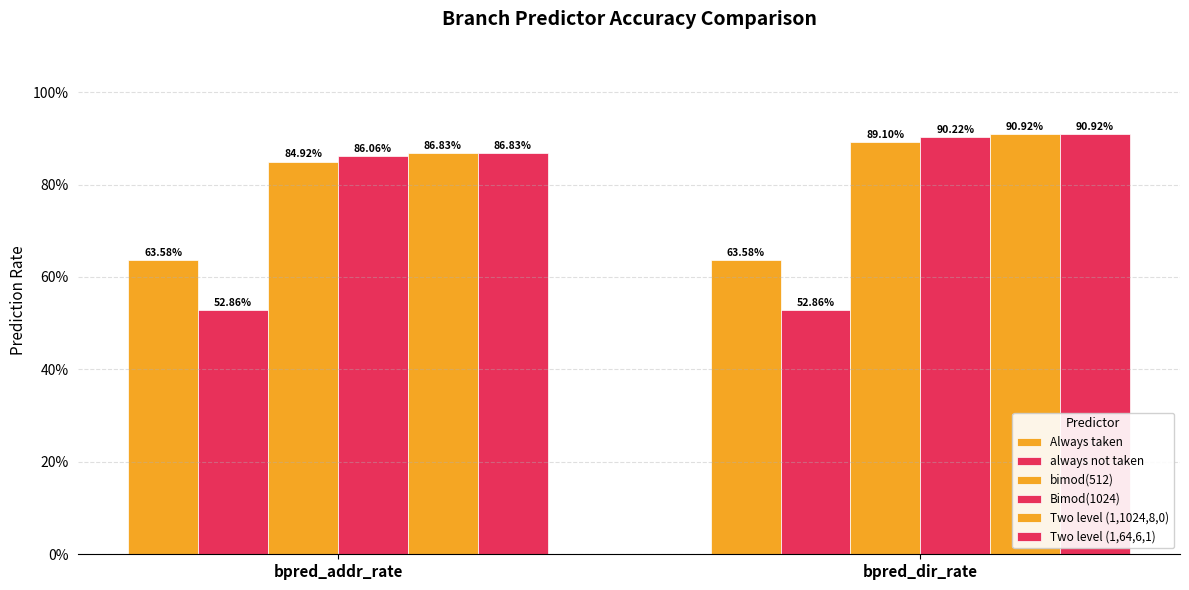

At bpred_dir_rate, list the series in order from largest to smallest.

Two level (1,1024,8,0), Two level (1,64,6,1), Bimod(1024), bimod(512), Always taken, always not taken